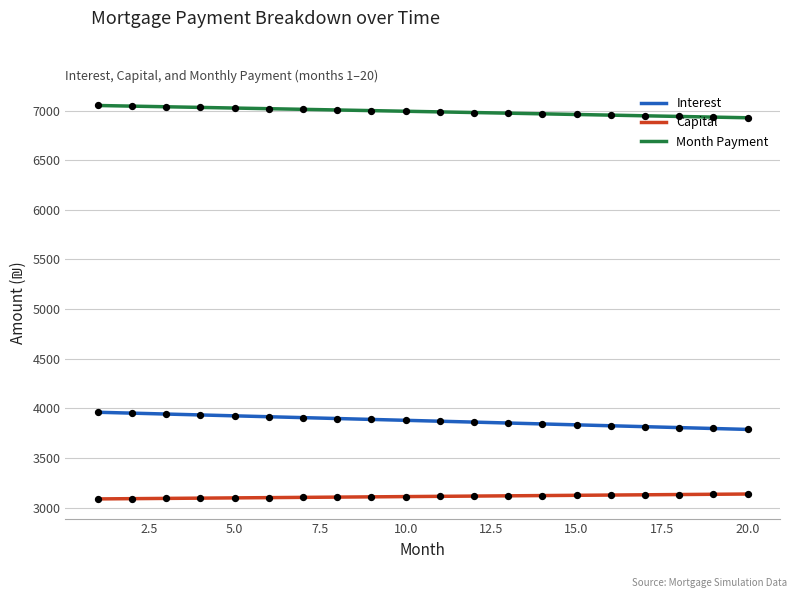

Which series has the largest total across all categories?

month_payment